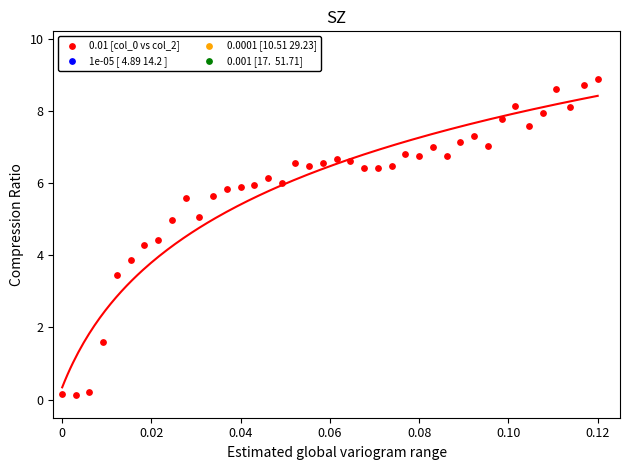

What is the range of Y values (max minus min)?

8.7